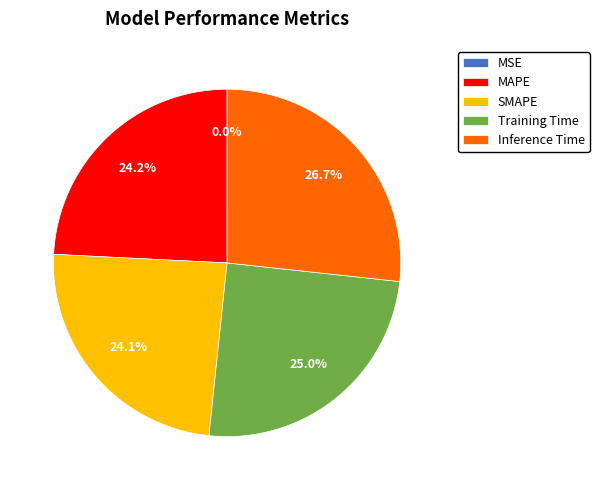

To the nearest percent, what percentage of the pie is Inference Time?

27%